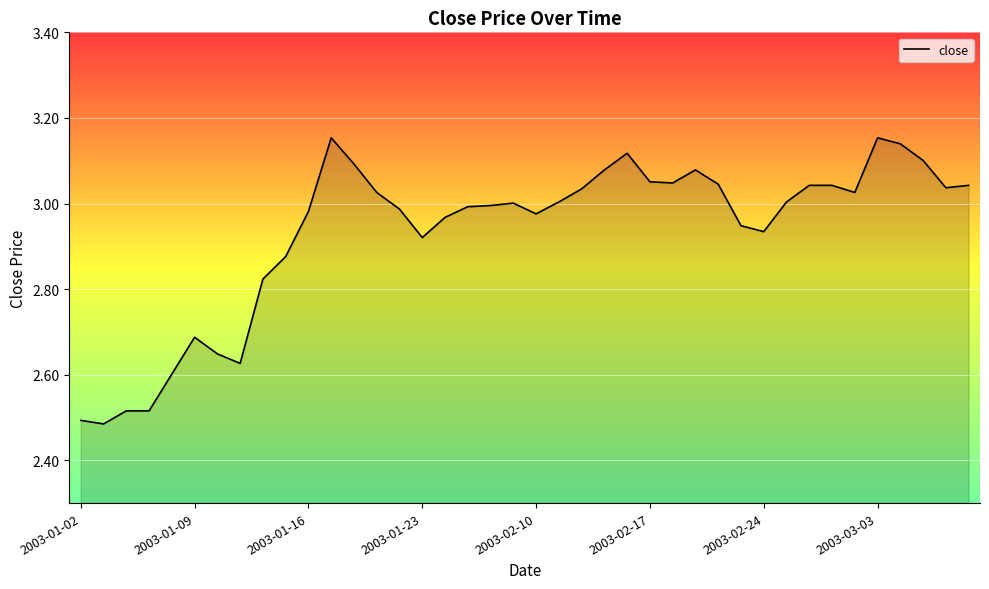

What is the difference between the maximum and minimum values?

0.7